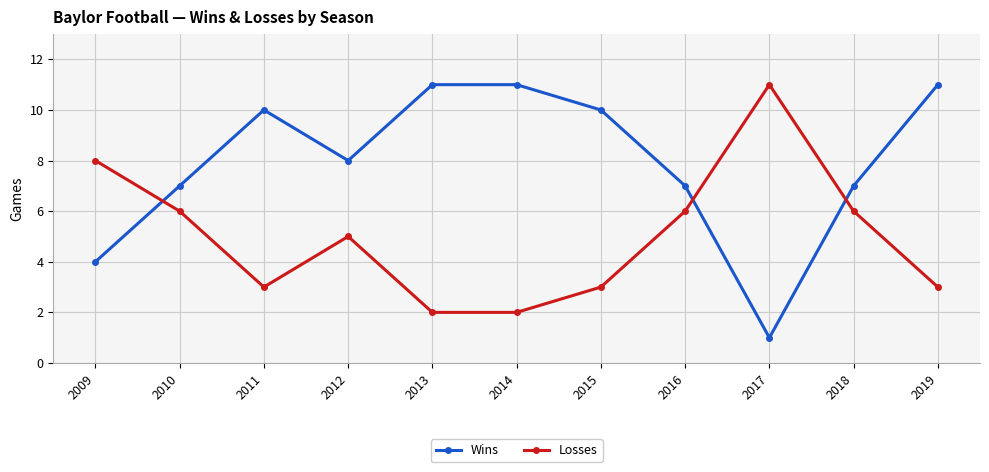

Which series ends up on top after the final intersection of Losses and Wins?

Wins